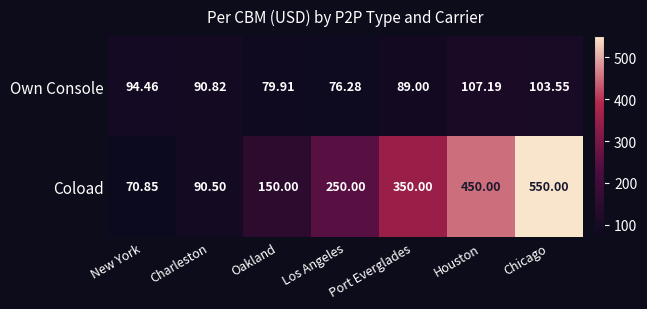

At Chicago, list the series in order from largest to smallest.

Coload, Own Console